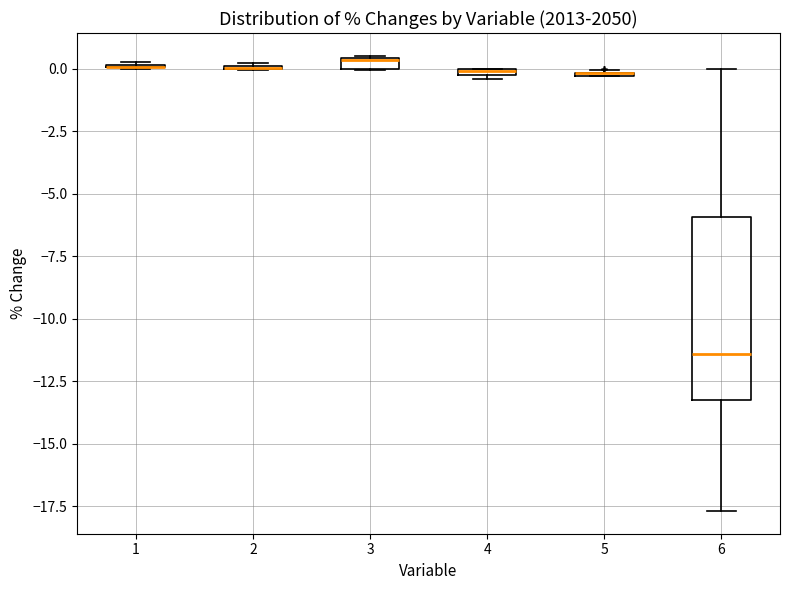

Where is the lower edge of the box at x = 3 on the y-axis? The values are not printed on the chart, so give them approximately, as read against the axis.

0.0